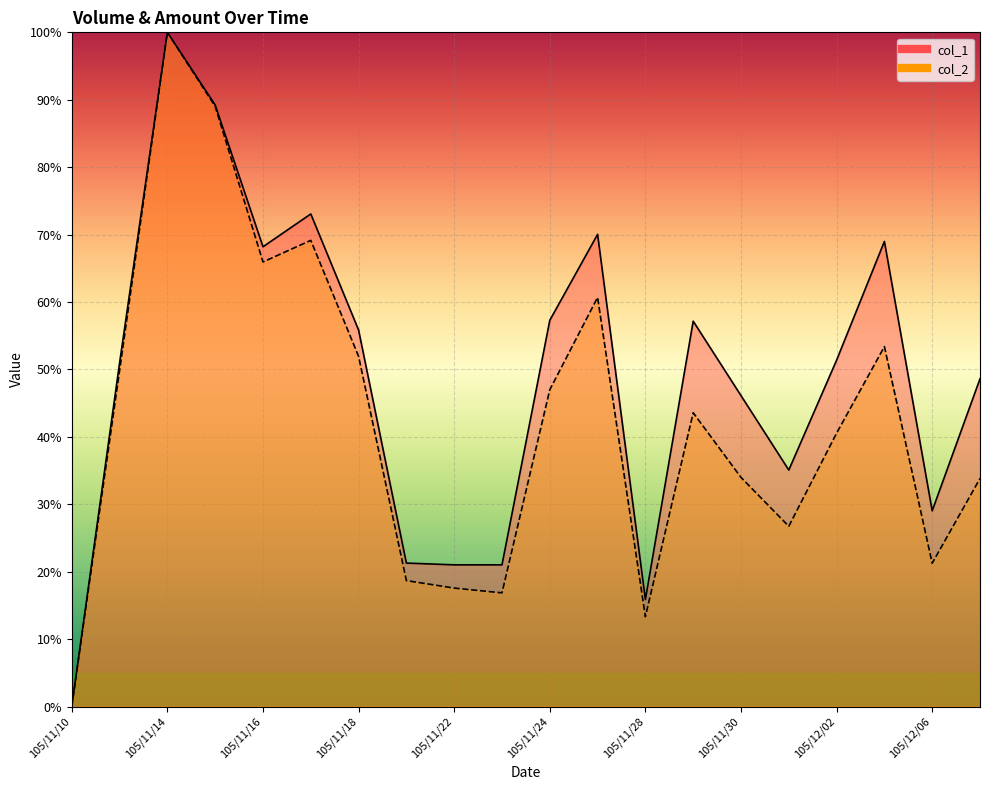

Does the chart display data point markers on the line(s)?

No